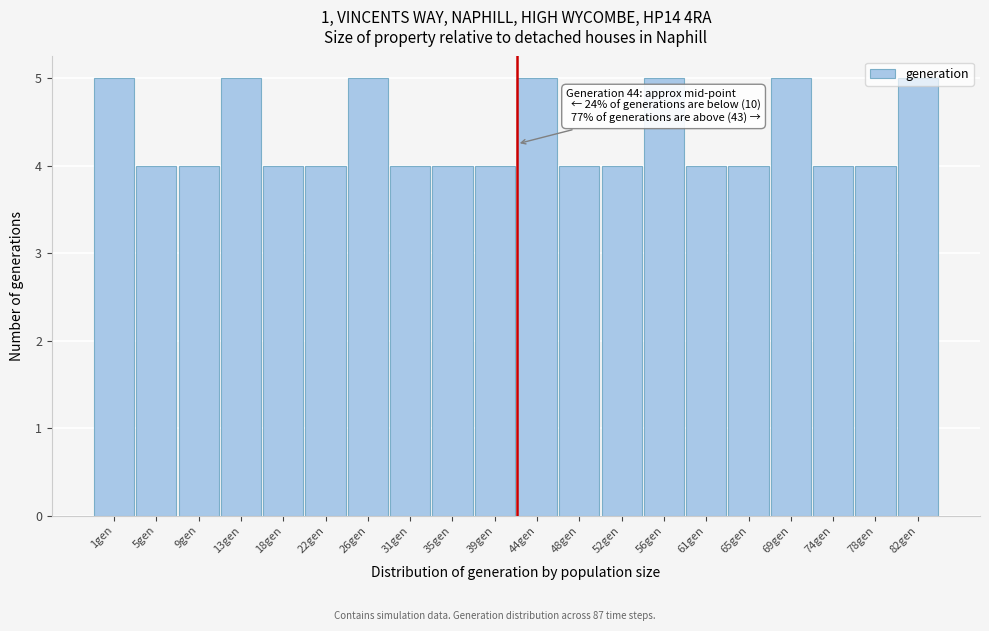

What is the sum of the values at 61gen and 65gen?

8